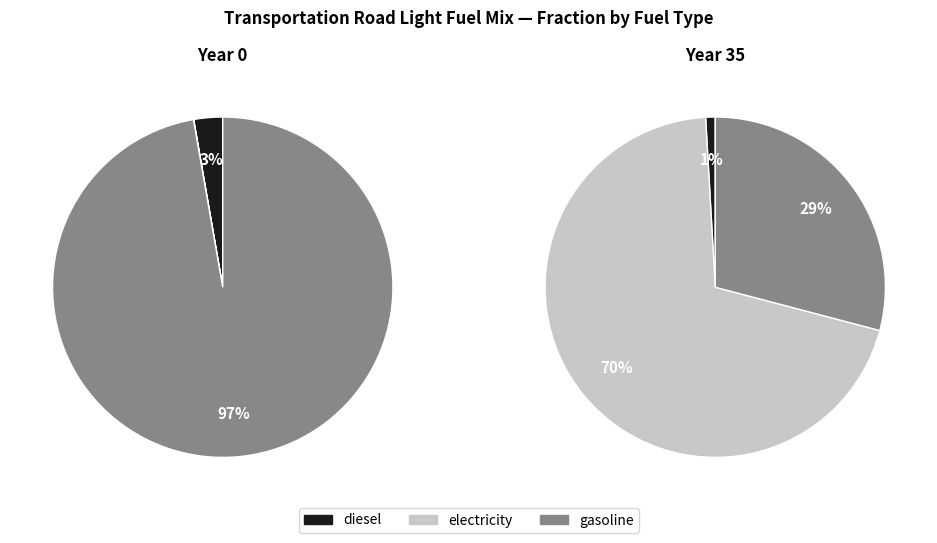

What is the change in value from frac_trns_fuelmix_road_light_diesel to frac_trns_fuelmix_road_light_gasoline?

+0.9